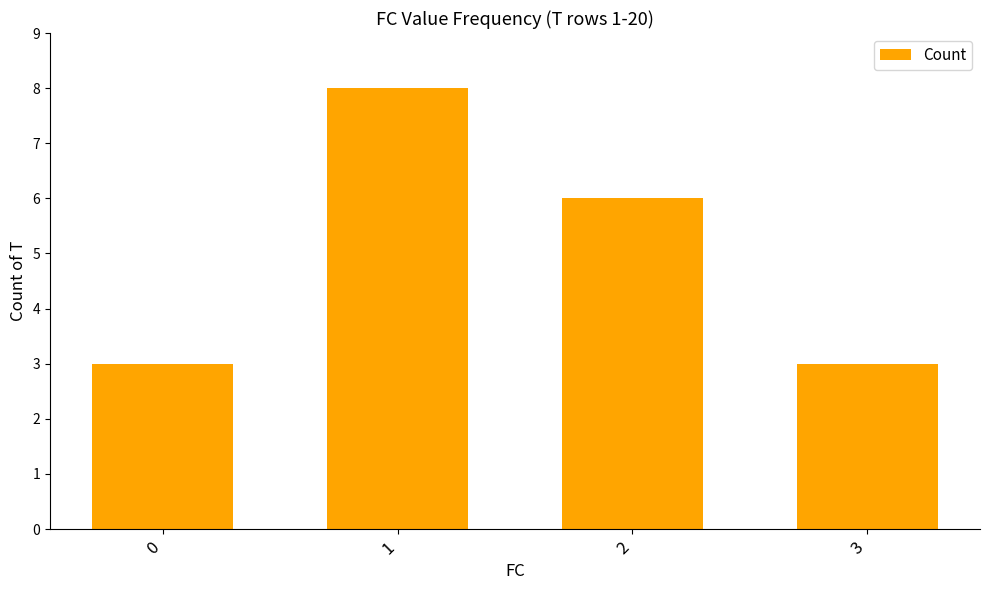

What is the greatest value displayed?

8